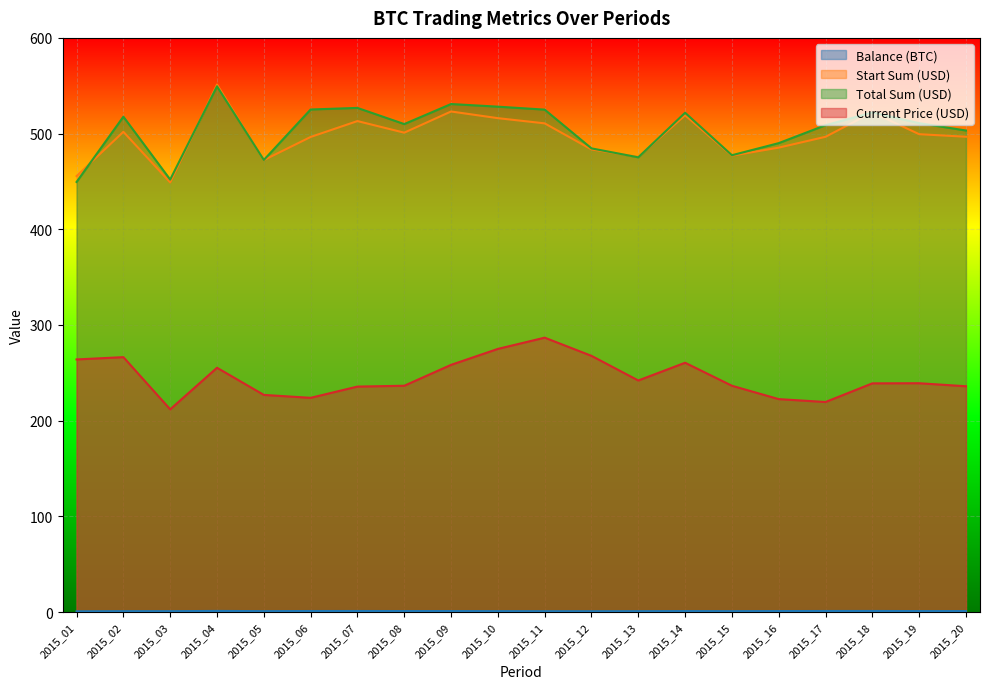

What is the approximate value of start_sum at 2015_03?

449.0